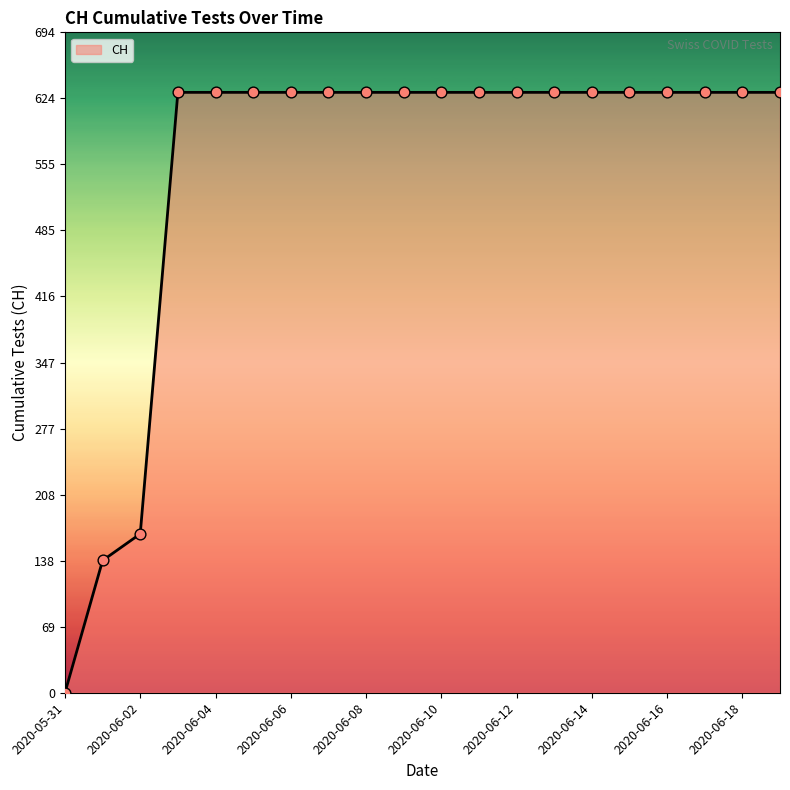

What is the difference between the maximum and minimum values?

631